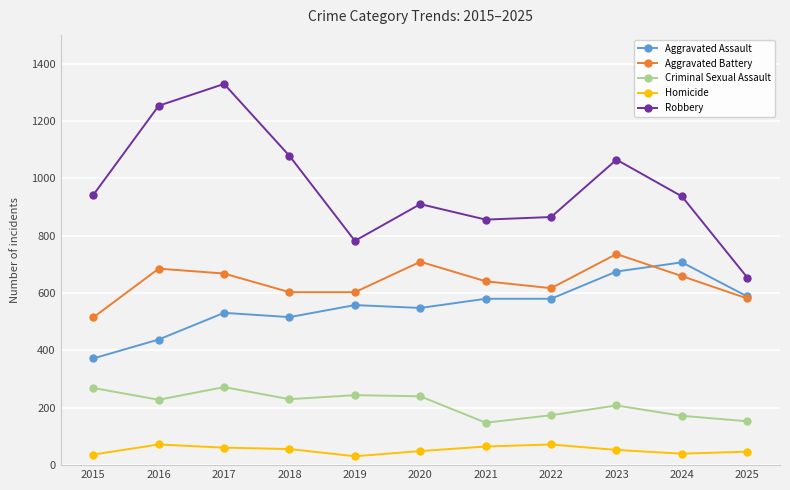

Where is the first local minimum for Criminal Sexual Assault?

2016